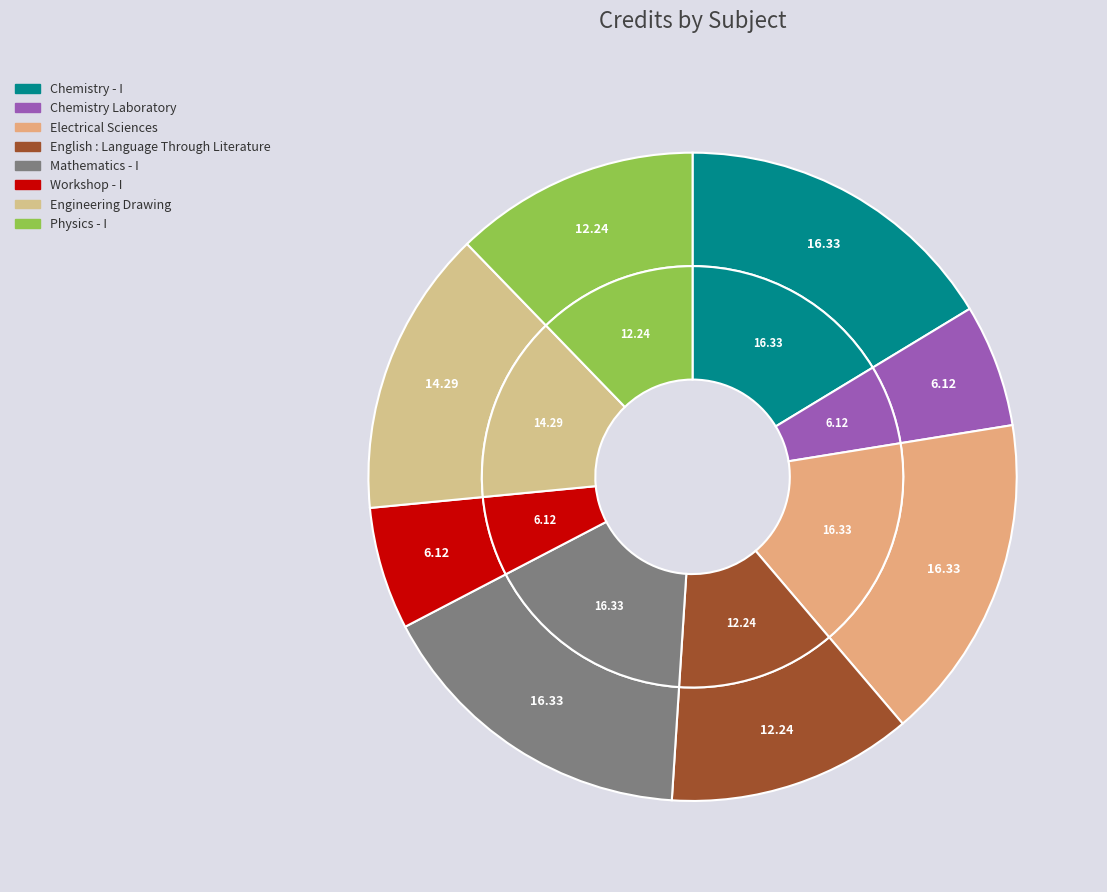

To the nearest percent, what is the difference between the Mathematics - I and Chemistry Laboratory slice percentages?

10%